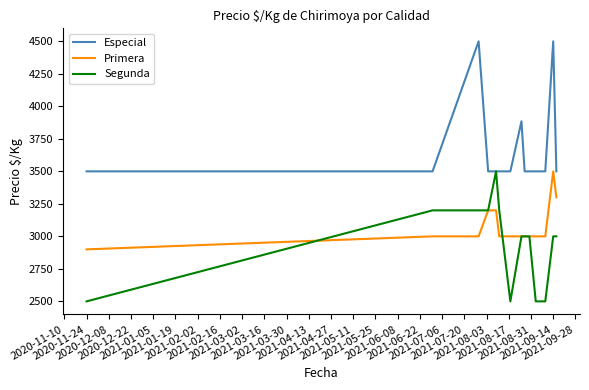

What is the average value of the Primera series?

3073